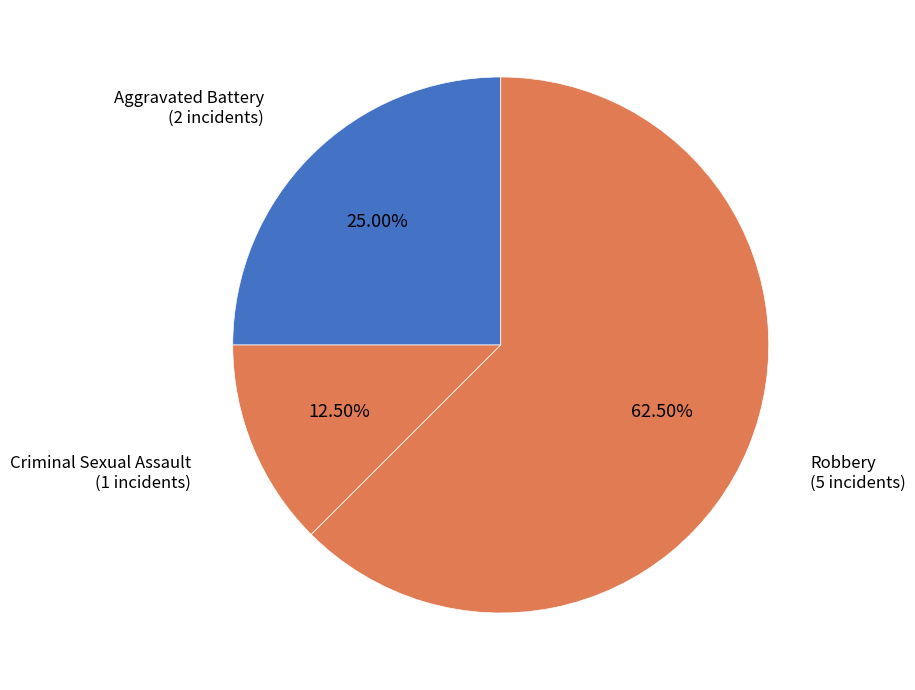

Count the number of slices in the pie.

3